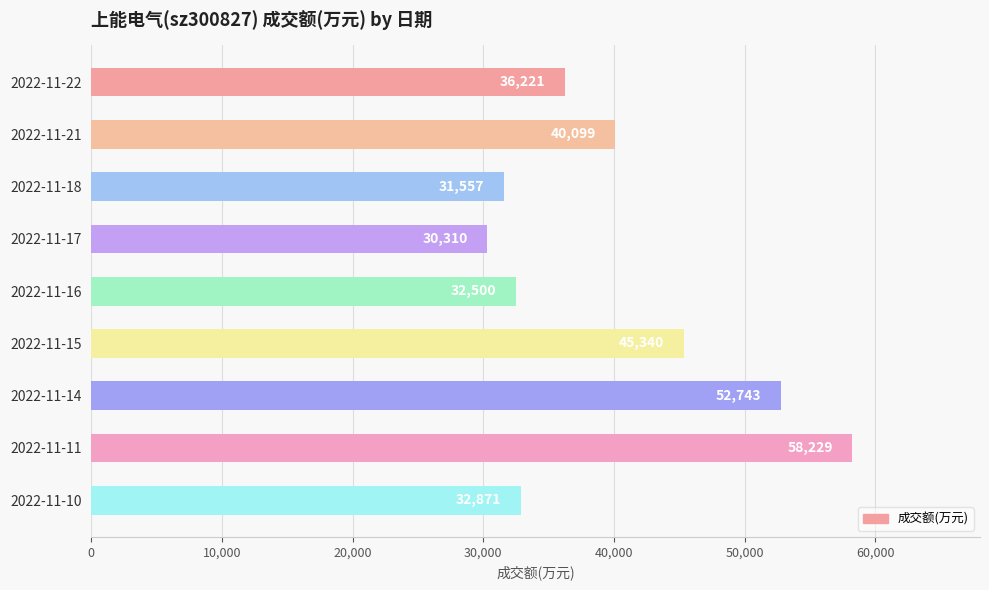

List the labels in order of value, smallest first.

2022-11-17, 2022-11-18, 2022-11-16, 2022-11-10, 2022-11-22, 2022-11-21, 2022-11-15, 2022-11-14, 2022-11-11